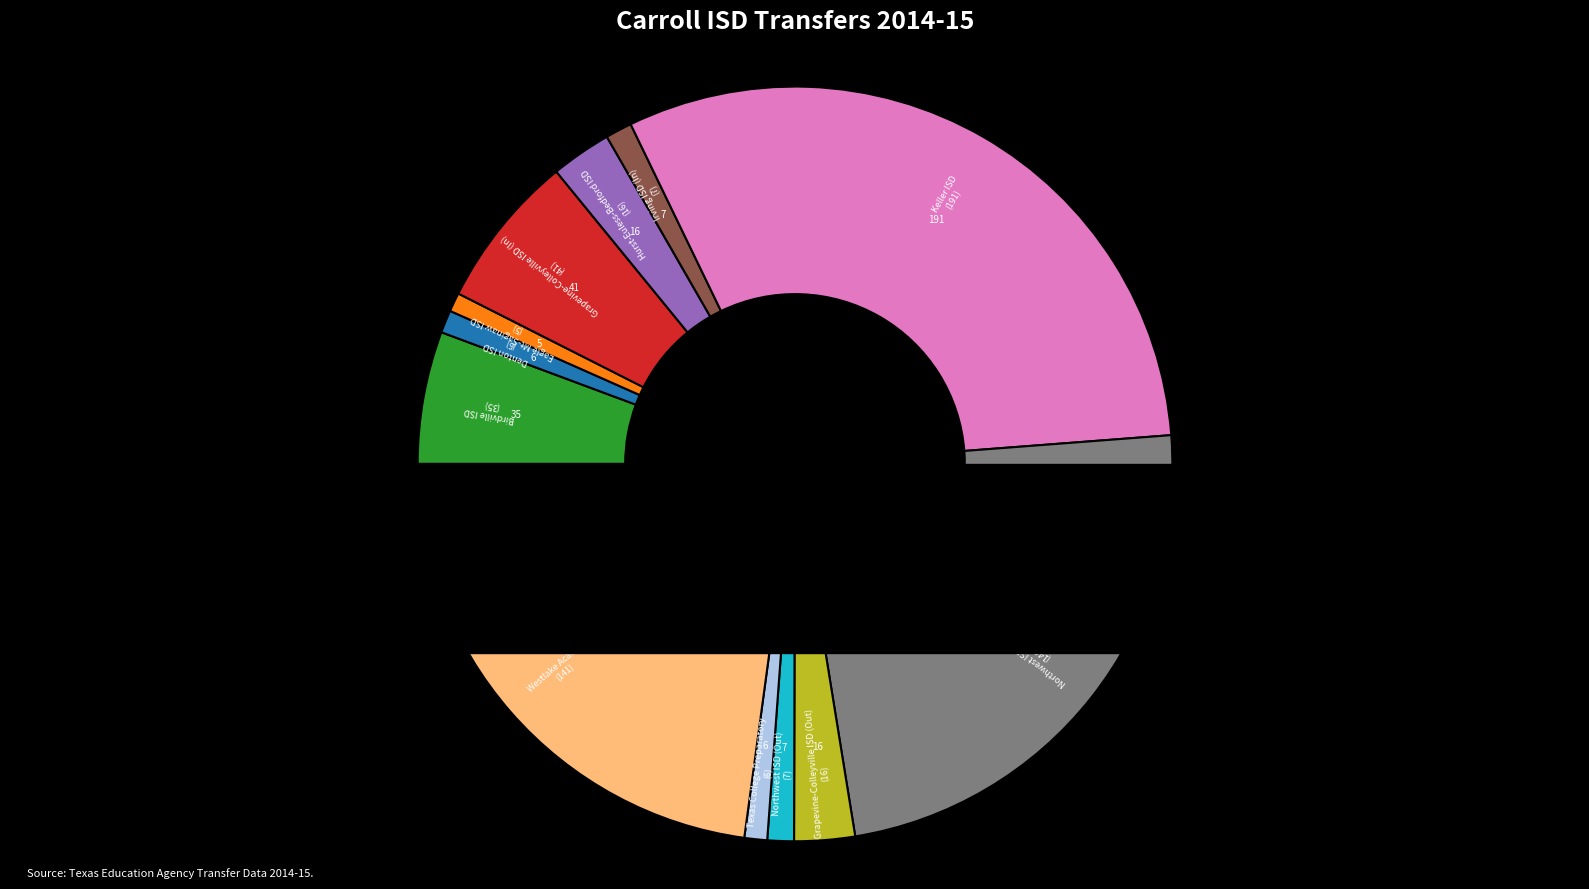

Is it true that Grapevine-Colleyville ISD (In) is 7% of the pie?

True